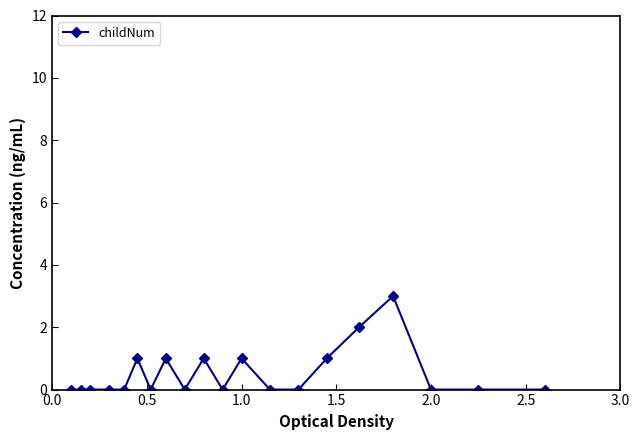

Reading left to right, what are all the values shown in this chart?

0	0	0	0	0	1	0	1	0	1	0	1	0	0	1	2	3	0	0	0